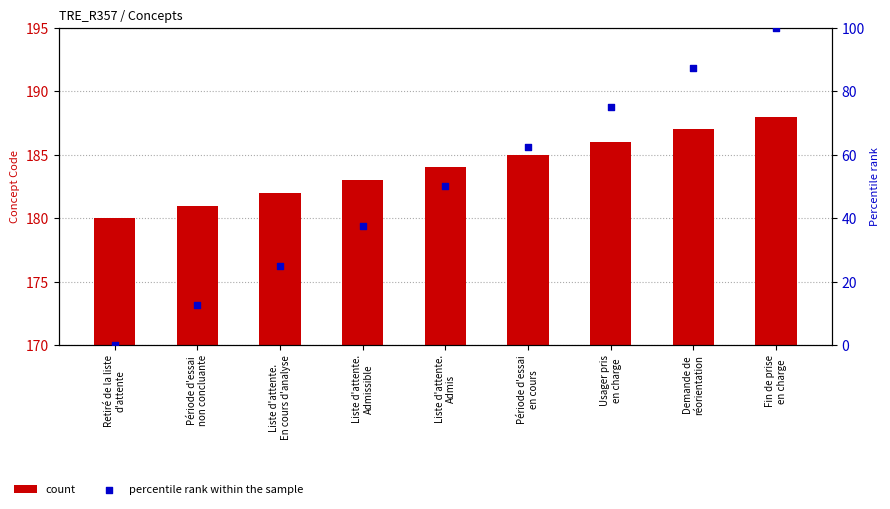

Is the value of count at Usager pris
en charge greater than the value of percentile rank within the sample at Demande de
réorientation?

No